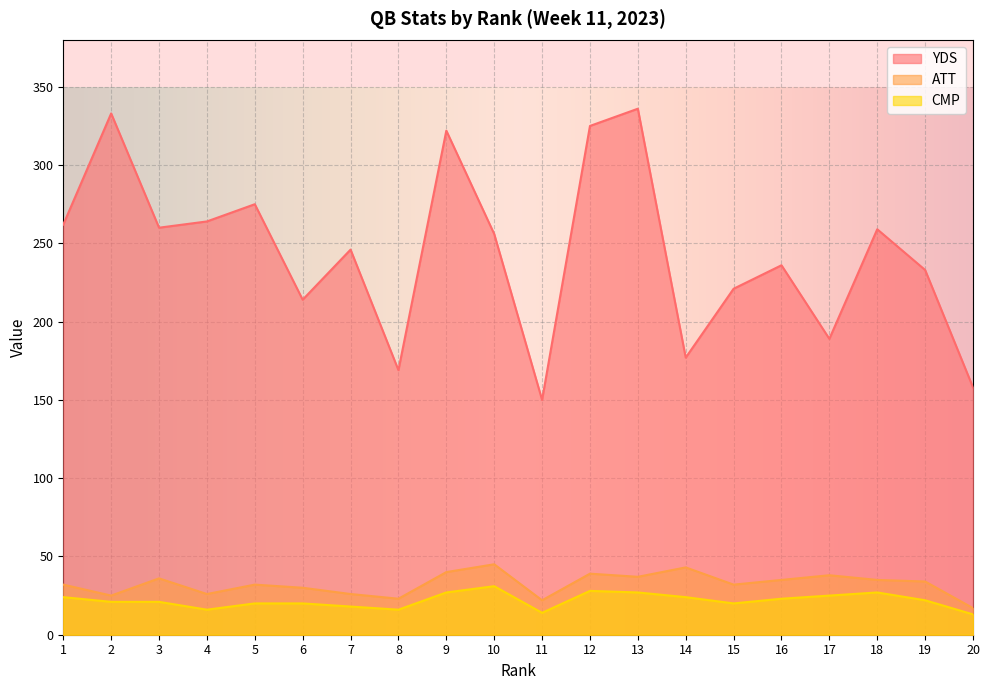

List the series in order of their peak value, lowest first.

CMP, ATT, YDS